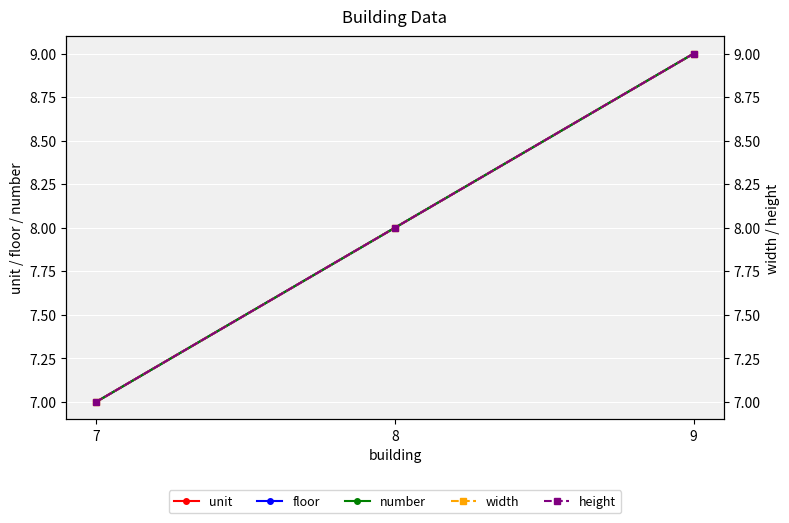

At which category is the sum across all series the highest?

9